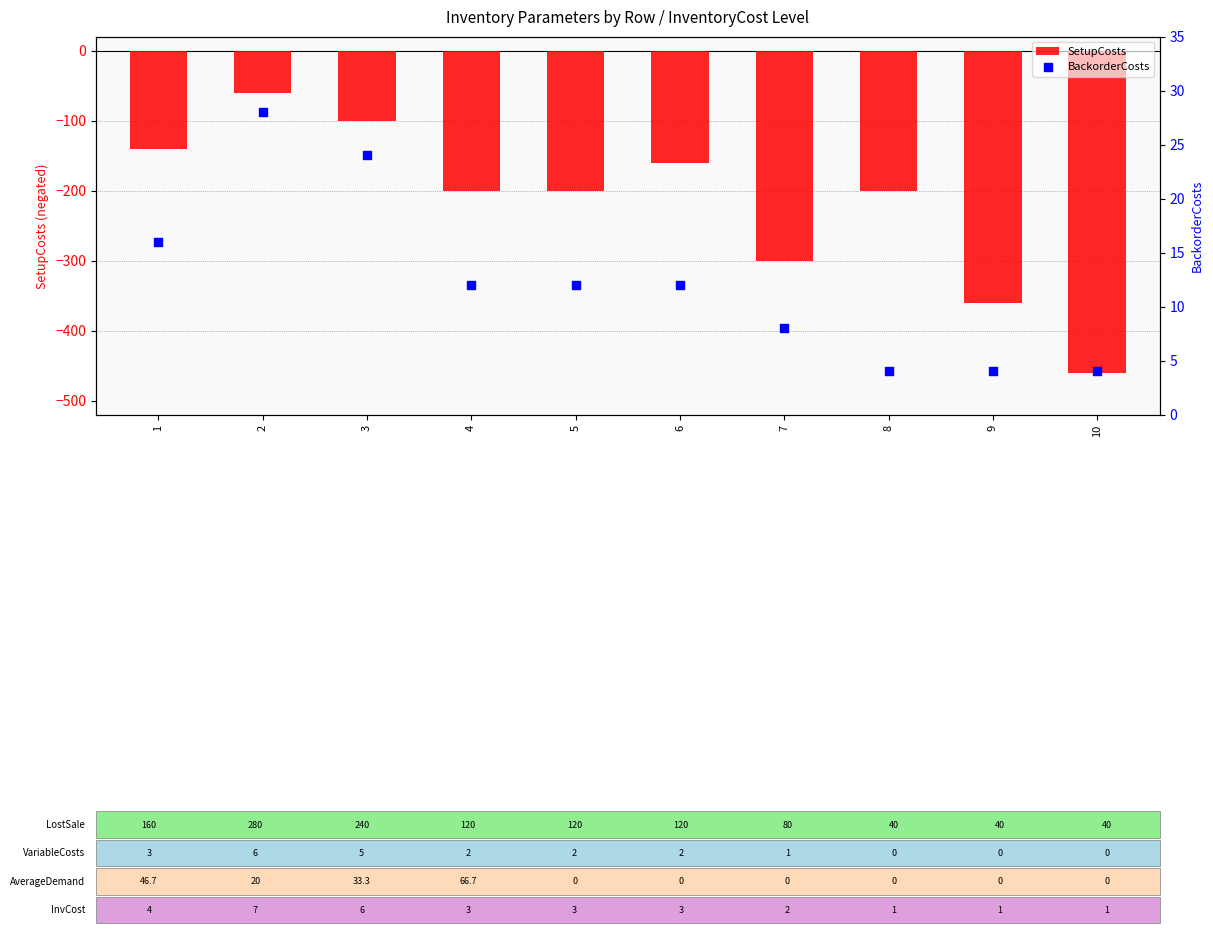

Which series contains the highest Y value?

BackorderCosts